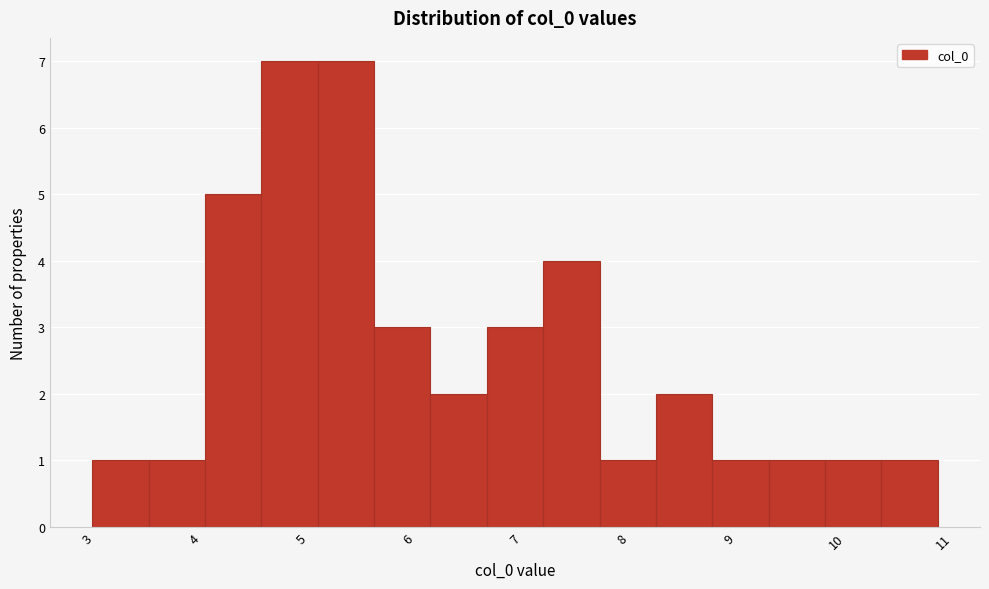

Reading left to right, list every bar in this chart as the range it spans on the x-axis followed by its height. Neither the bar edges nor the heights are printed on the chart, so give them approximately, as read against the axes.

3.0 to 3.6: 1
3.6 to 4.1: 1
4.1 to 4.6: 5
4.6 to 5.1: 7
5.1 to 5.7: 7
5.7 to 6.2: 3
6.2 to 6.7: 2
6.7 to 7.3: 3
7.3 to 7.8: 4
7.8 to 8.3: 1
8.3 to 8.8: 2
8.8 to 9.4: 1
9.4 to 9.9: 1
9.9 to 10.4: 1
10.4 to 10.9: 1